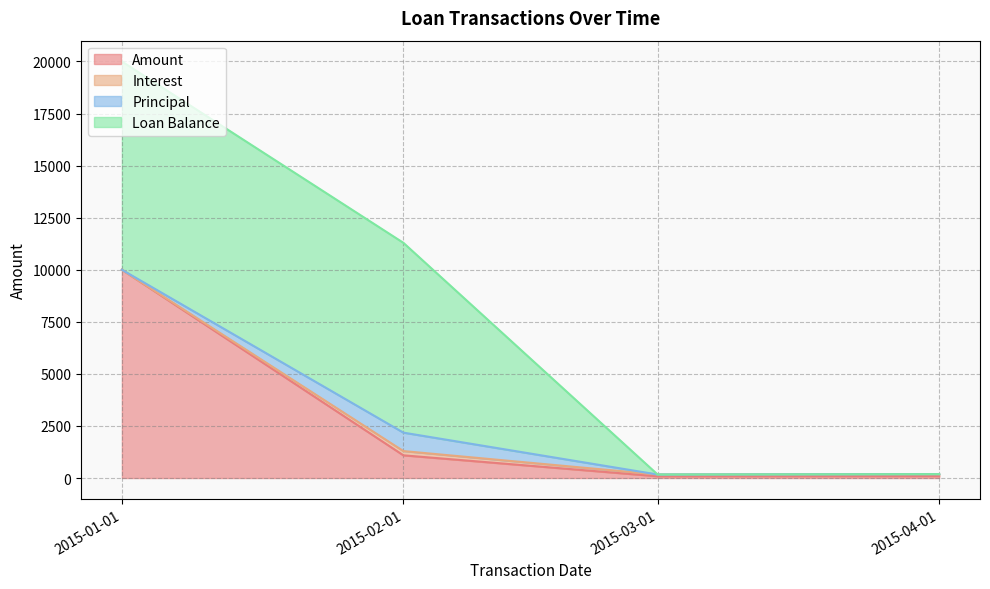

At which category is the sum across all series the highest?

2015-01-01